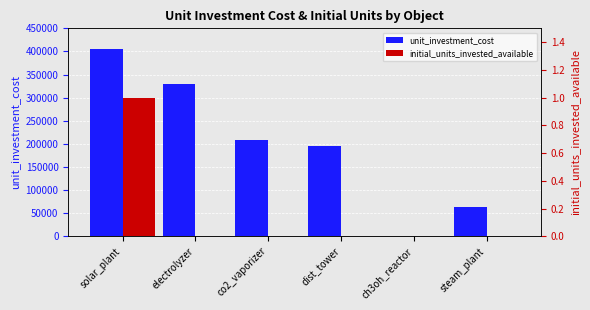

How many series are shown in this chart?

2